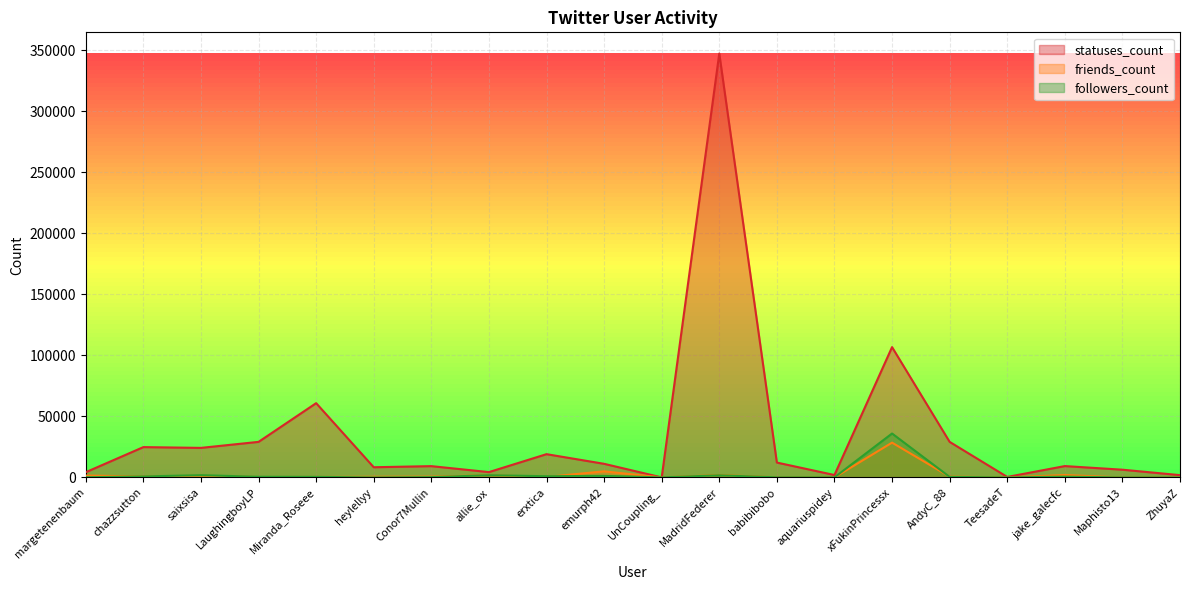

Is the value of followers_count at saixsisa greater than the value of friends_count at AndyC_88?

Yes